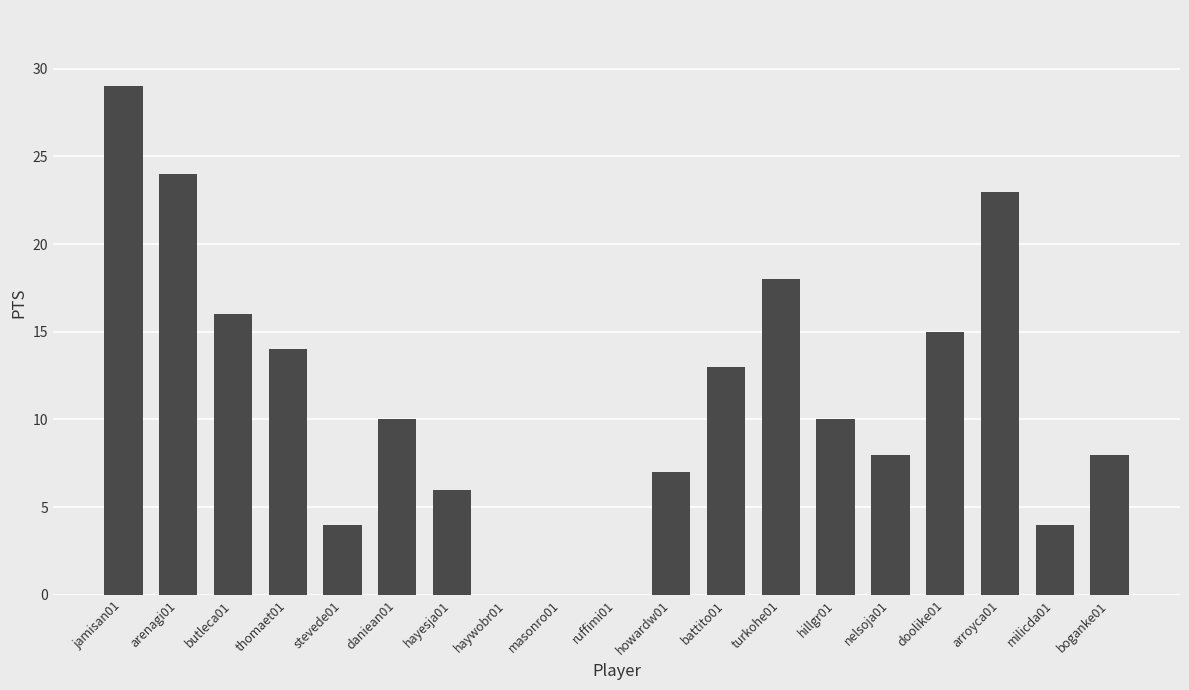

Reading left to right, extract all data points from this chart.

29	24	16	14	4	10	6	0	0	0	7	13	18	10	8	15	23	4	8